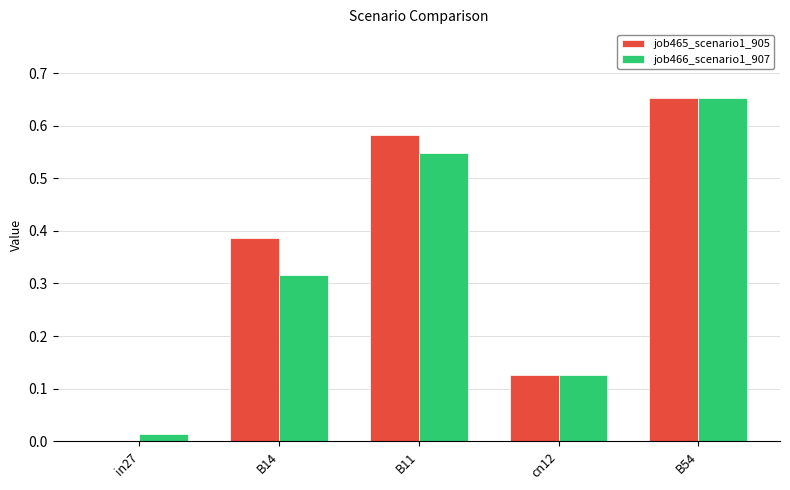

What is the sum of all job466_scenario1_907 values?

1.7